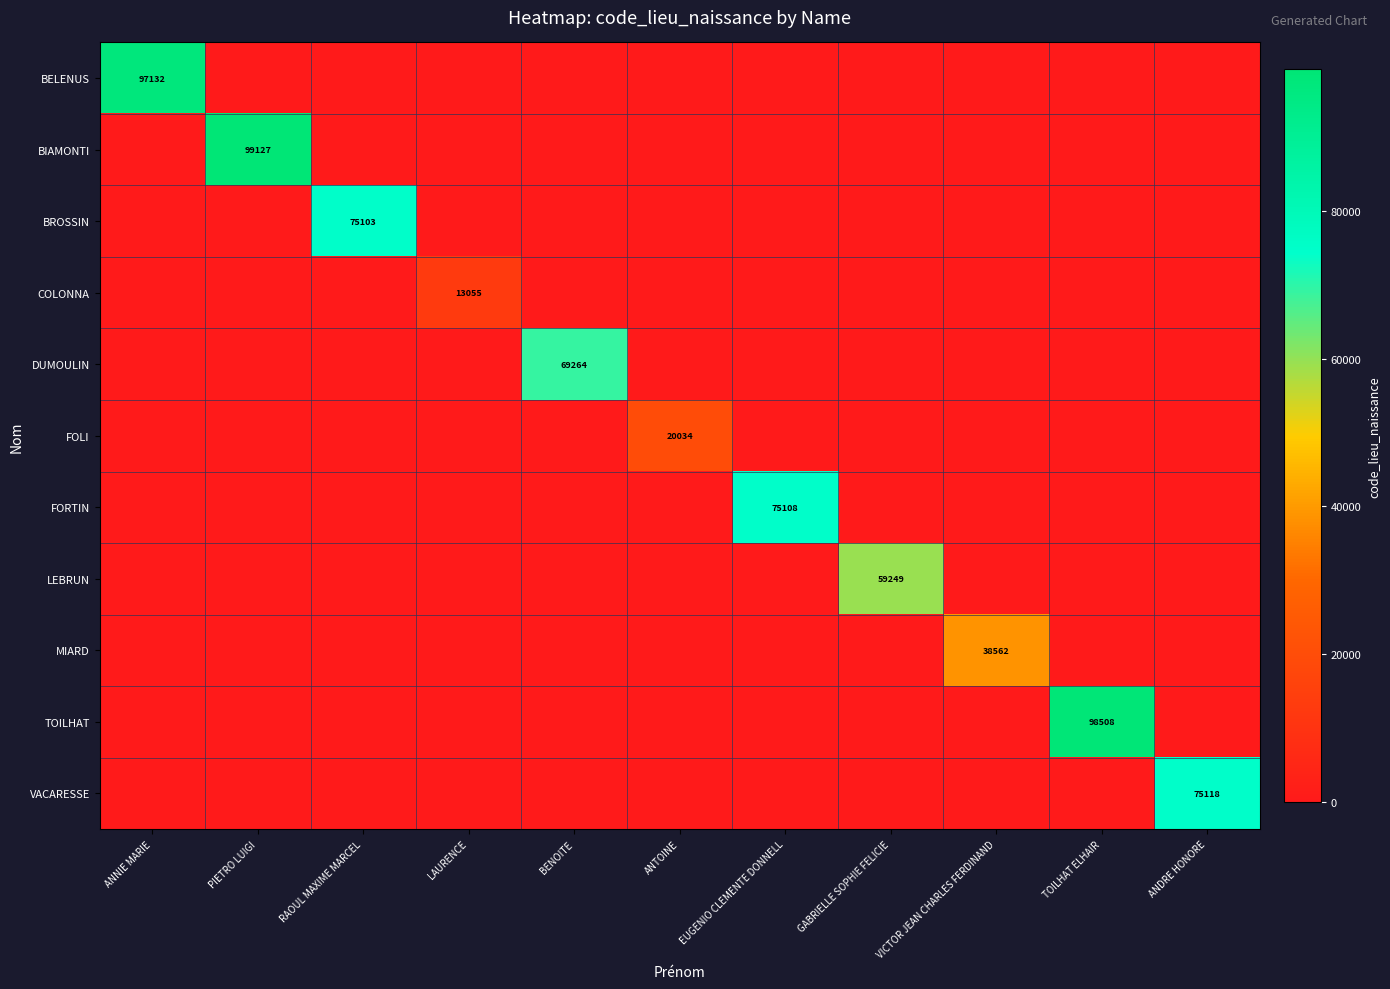

The value of FOLI at ANTOINE is 30187. True or false?

False